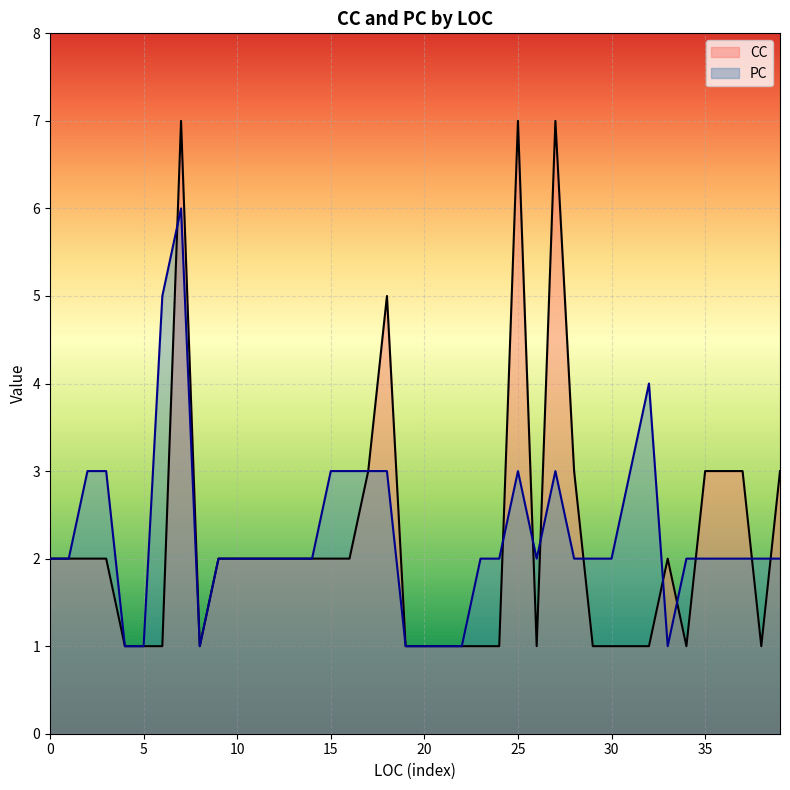

How many interior local valleys does the CC series have?

4